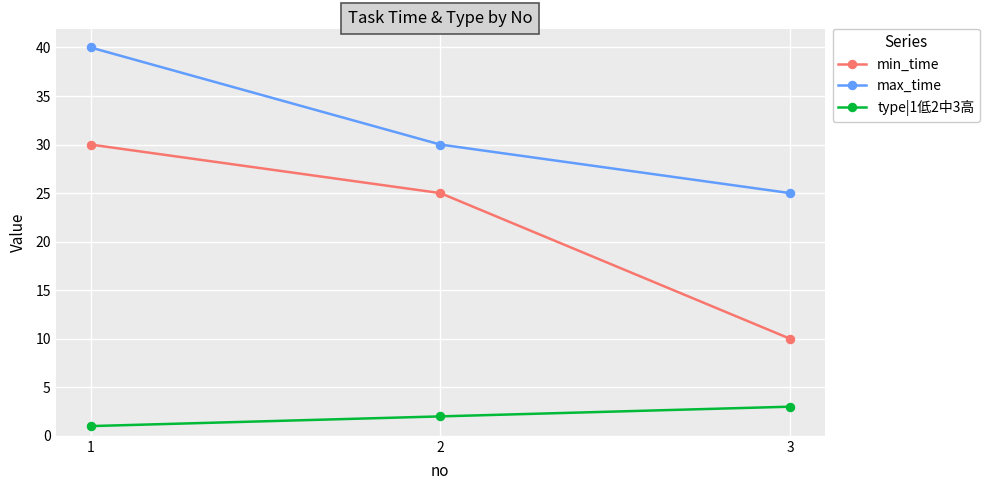

List the labels in order of min_time value, smallest first.

3, 2, 1